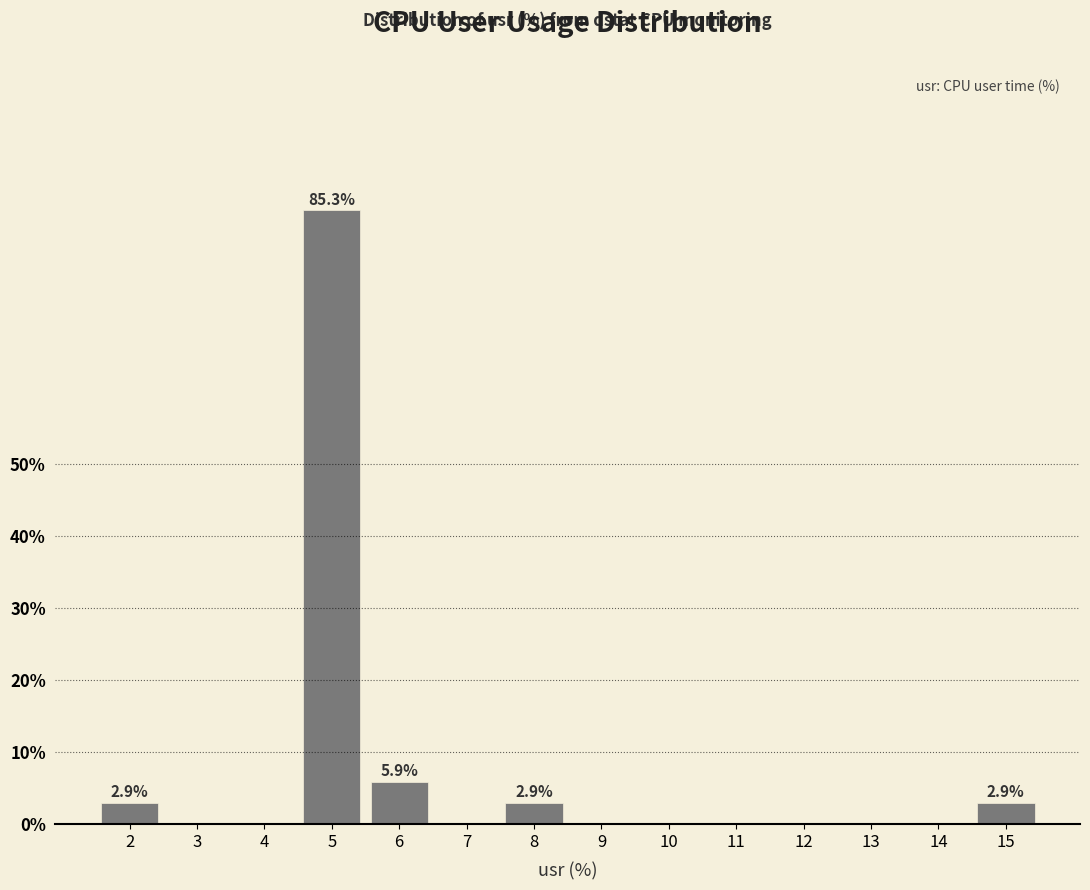

Reading left to right, transcribe all the data shown in this chart.

2=2.9	3=0.0	4=0.0	5=85.3	6=5.9	7=0.0	8=2.9	9=0.0	10=0.0	11=0.0	12=0.0	13=0.0	14=0.0	15=2.9